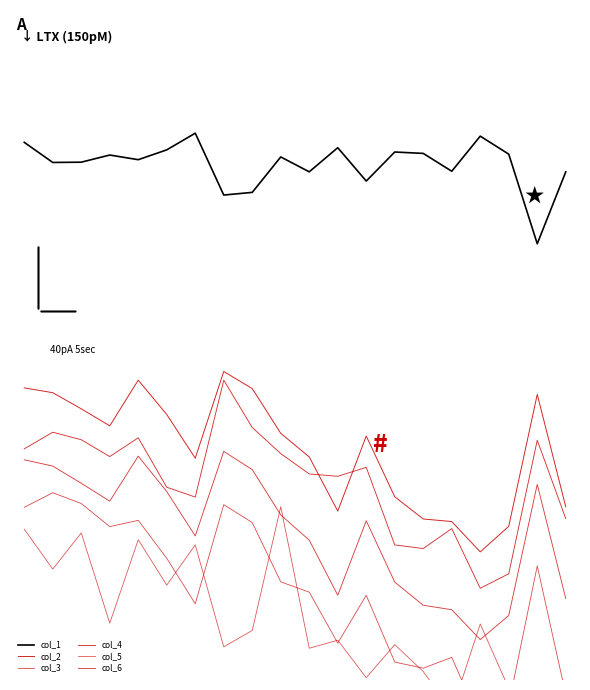

True or false: col_2 has a value of 0.4 at 19.

True